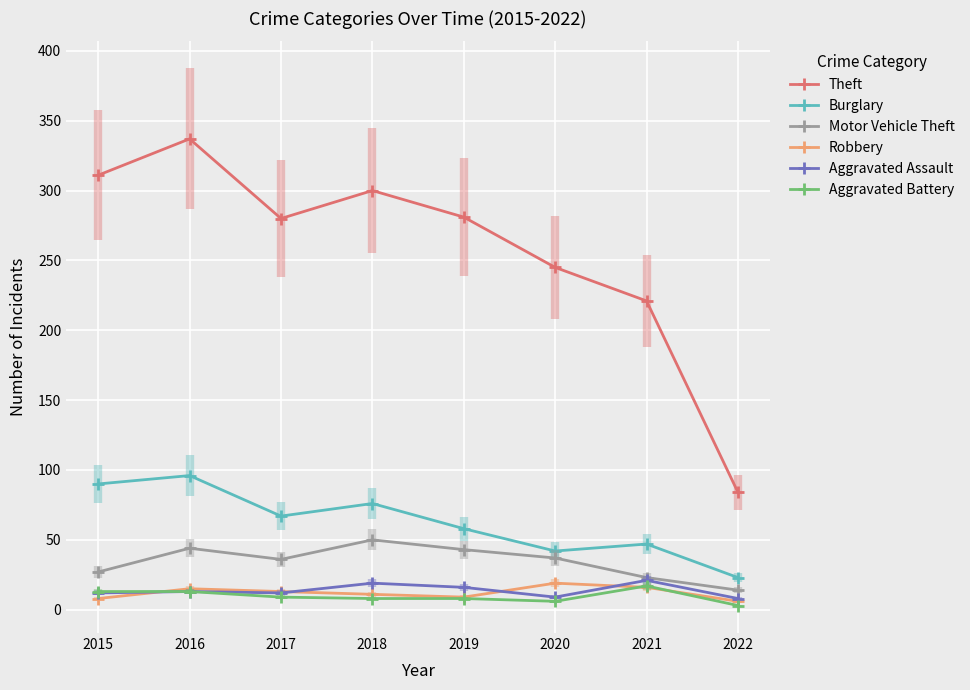

What is the value of the Motor Vehicle Theft point at the 6th from the left?

37